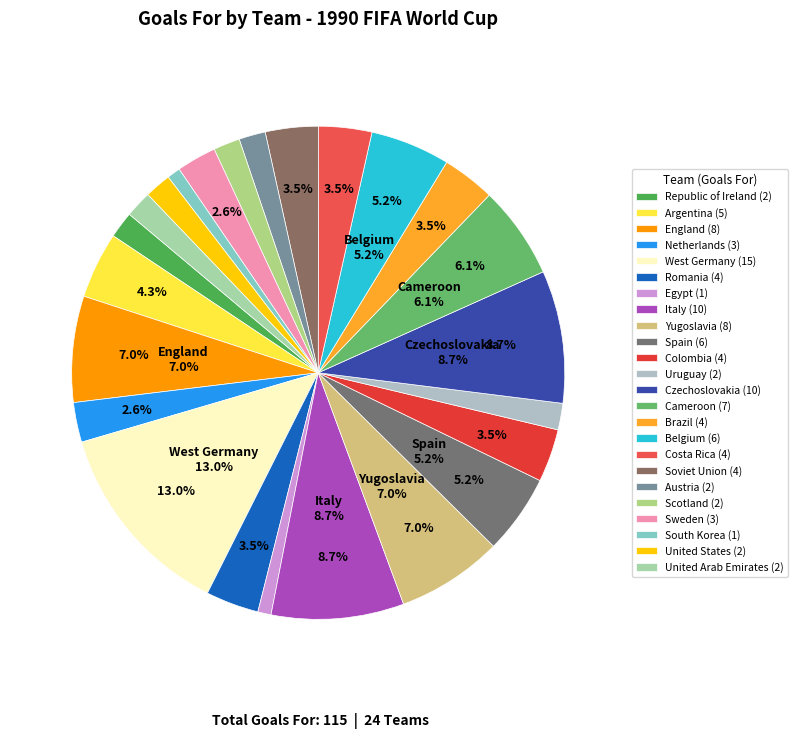

Rank the categories by value from lowest to highest.

Egypt, South Korea, Republic of Ireland, Uruguay, Austria, Scotland, United States, United Arab Emirates, Netherlands, Sweden, Romania, Colombia, Brazil, Costa Rica, Soviet Union, Argentina, Spain, Belgium, Cameroon, England, Yugoslavia, Italy, Czechoslovakia, West Germany